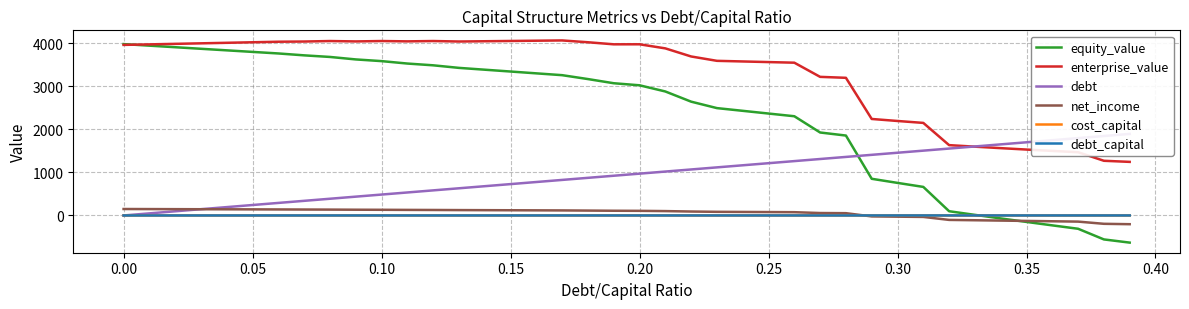

The value of net_income at 0.15 is 121.0. True or false?

True